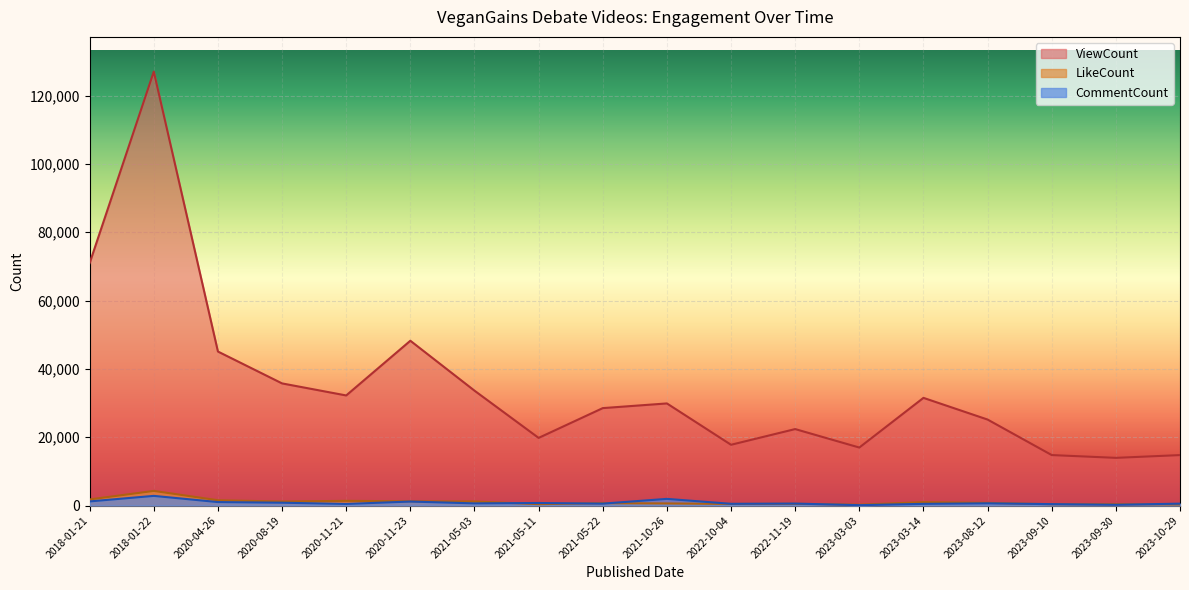

What is the sum of all ViewCount values?

628391